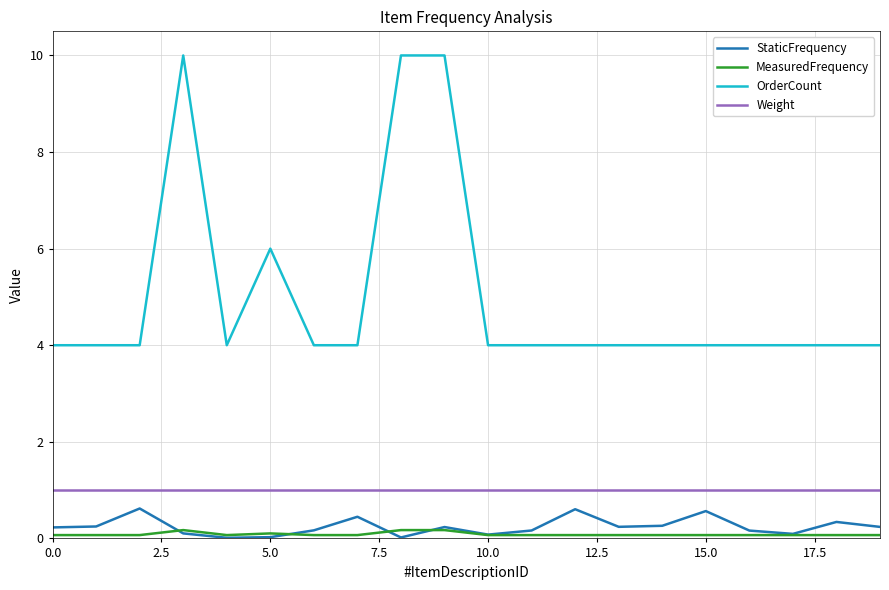

What are all the series names shown in the legend?

StaticFrequency, MeasuredFrequency, OrderCount, Weight